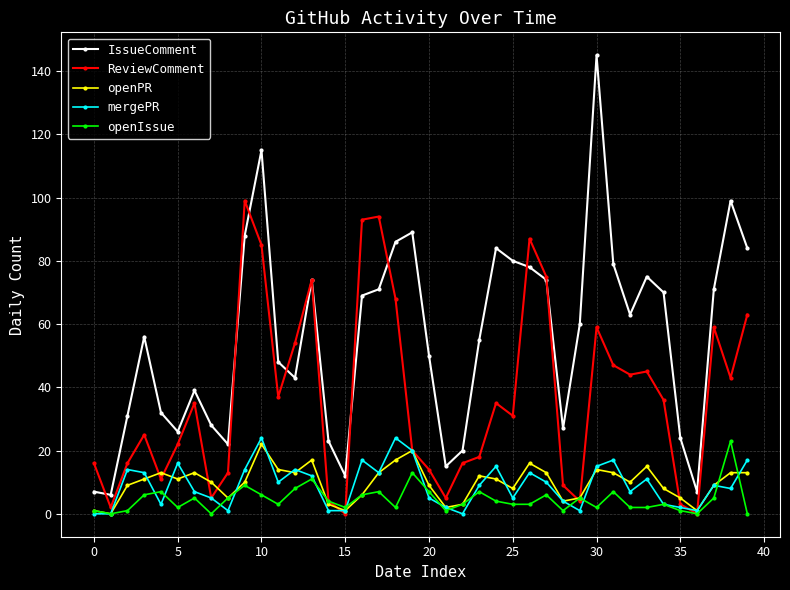

True or false: mergePR and IssueComment cross at least once.

False